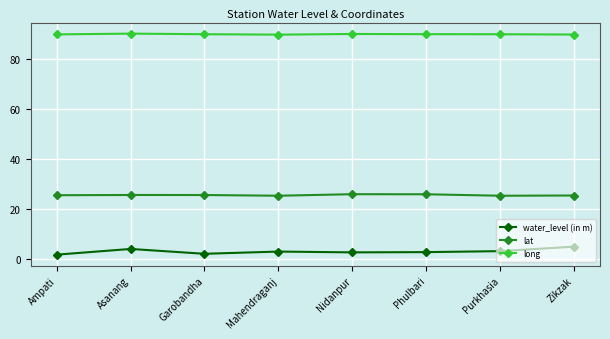

At how many categories does at least one series exceed 8?

8